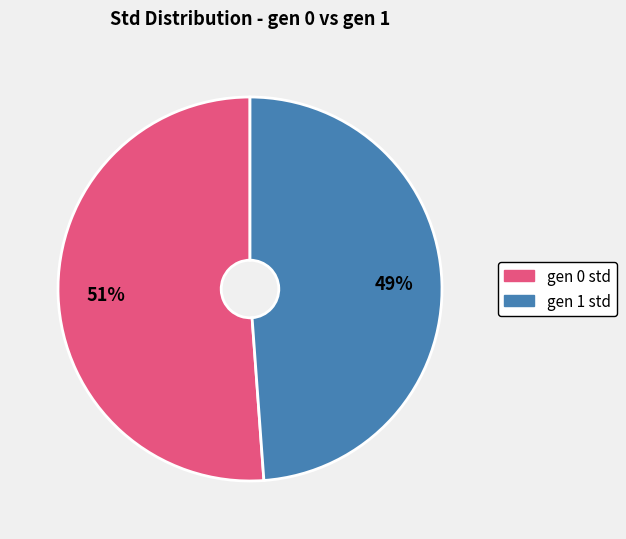

What percentage is the gen 0 std slice, to the nearest percent?

51%